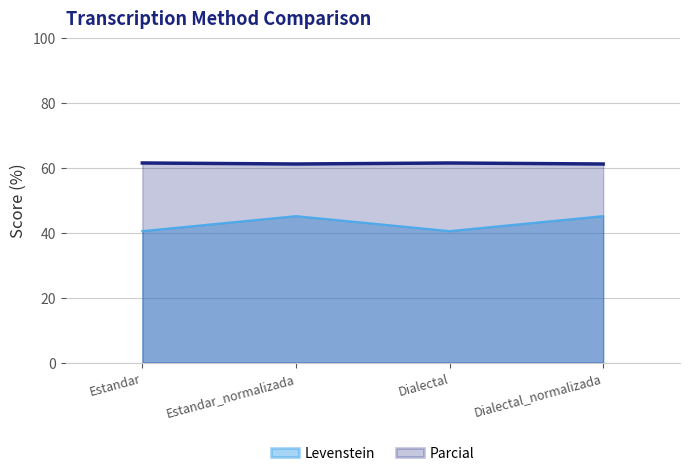

The value of Levenstein at Dialectal is 10.3. True or false?

False